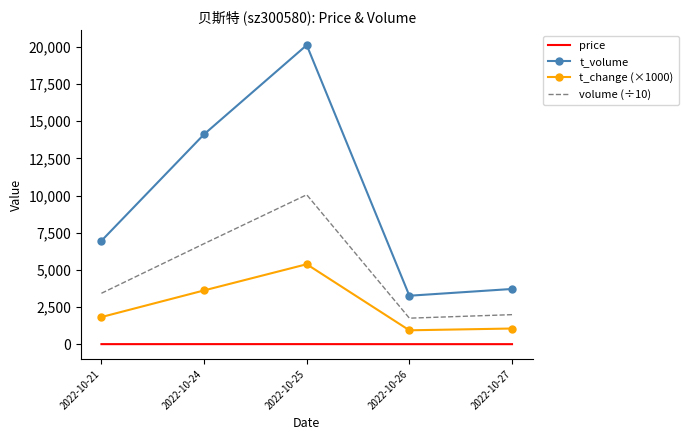

Rank the series by their maximum value, from lowest to highest.

price, t_change (×1000), volume (÷10), t_volume